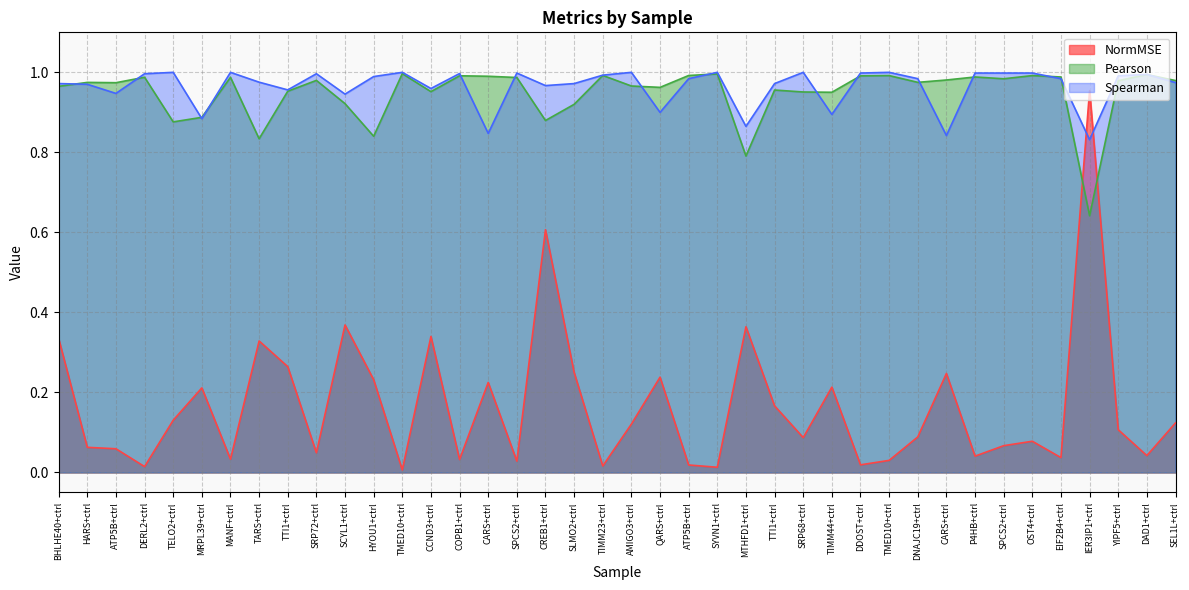

At which label is Pearson closest to 0?

IER3IP1+ctrl